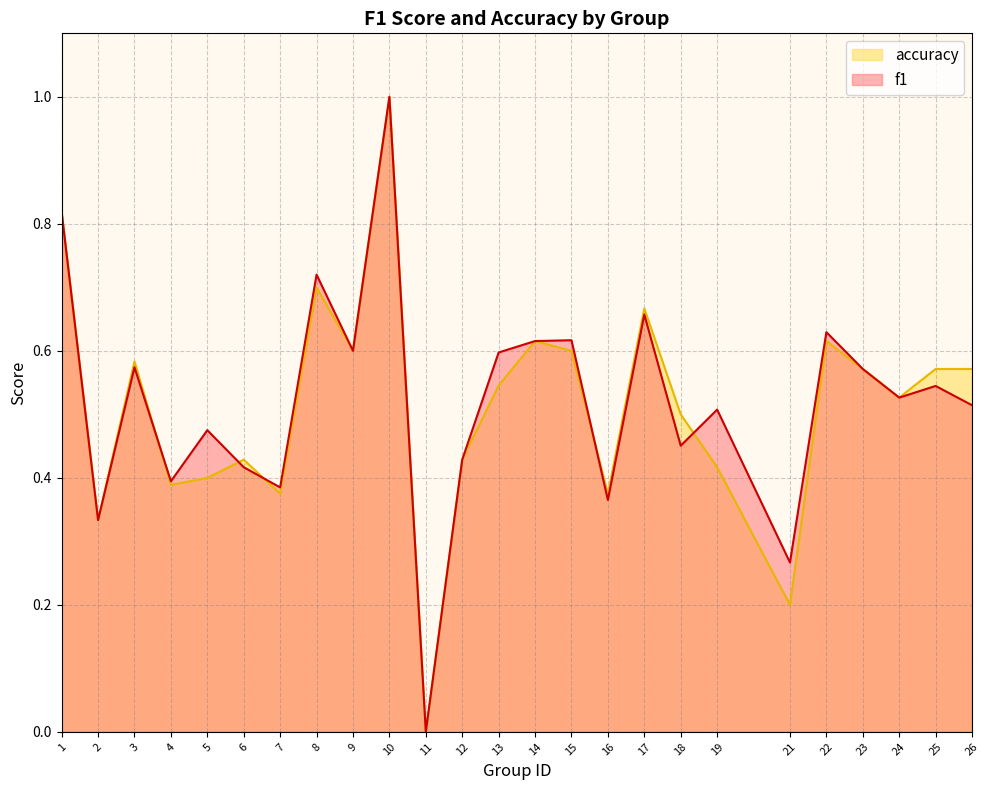

Between which two adjacent categories do accuracy and f1 first intersect?

3 and 4